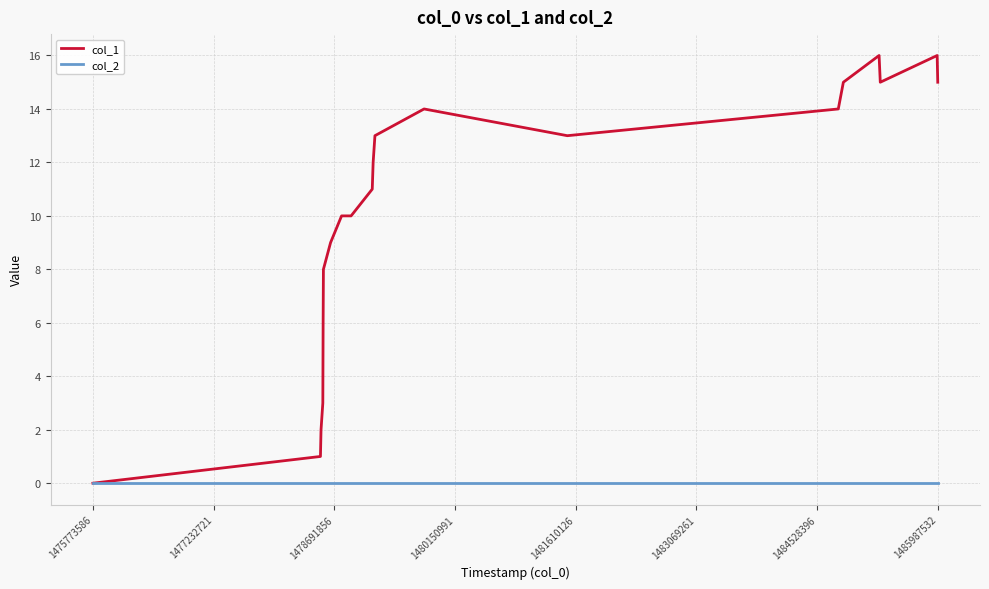

What is the highest value of the col_1 series?

16